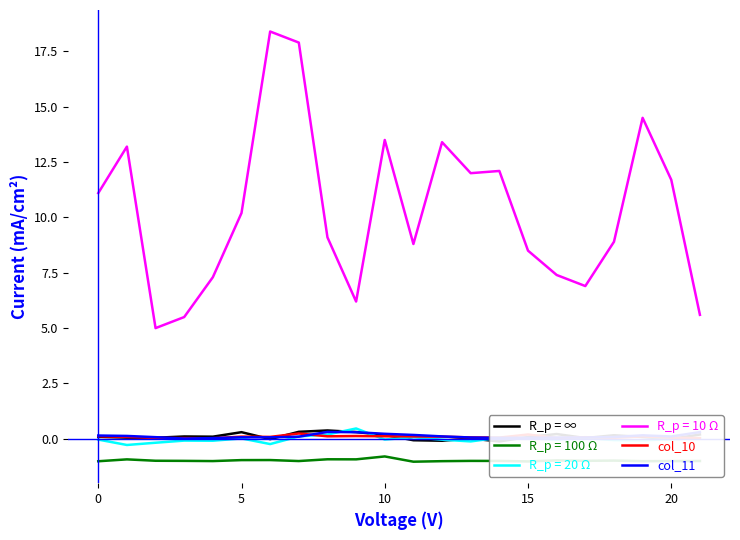

True or false: R_p = 100 Ω and R_p = 10 Ω intersect in this chart.

False